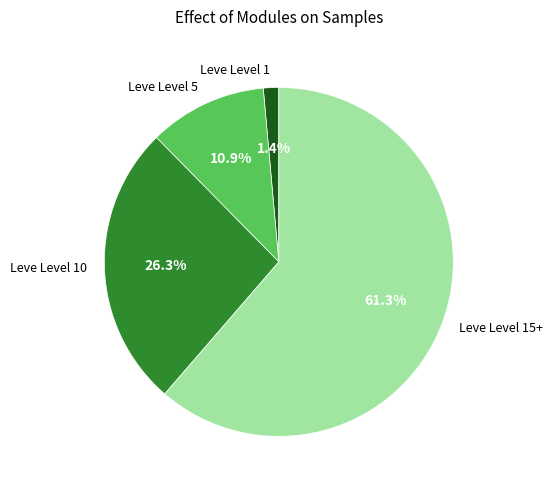

Which slice is the smallest?

Leve Level 1